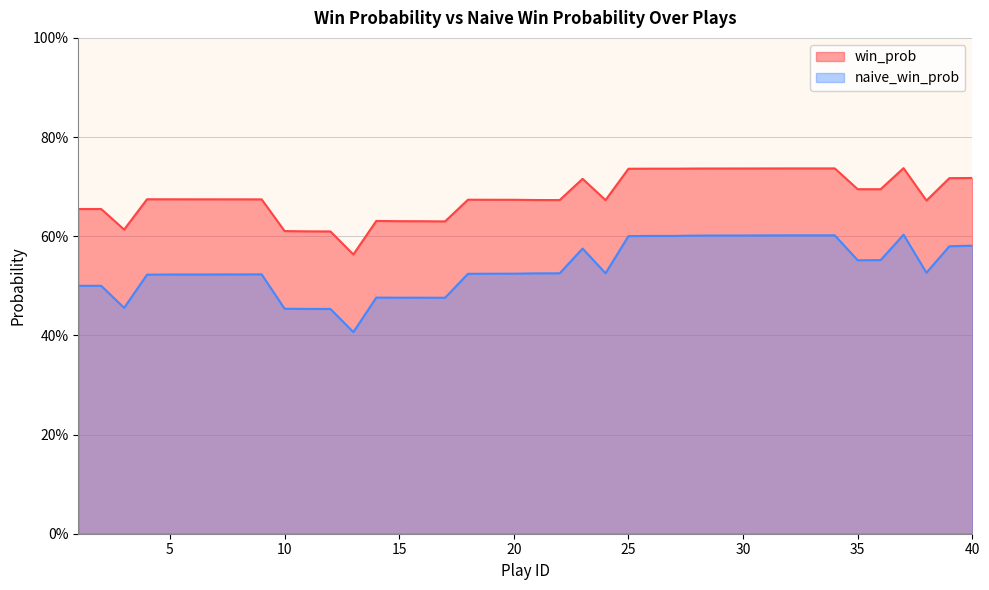

What is the lowest value of the naive_win_prob series?

0.4